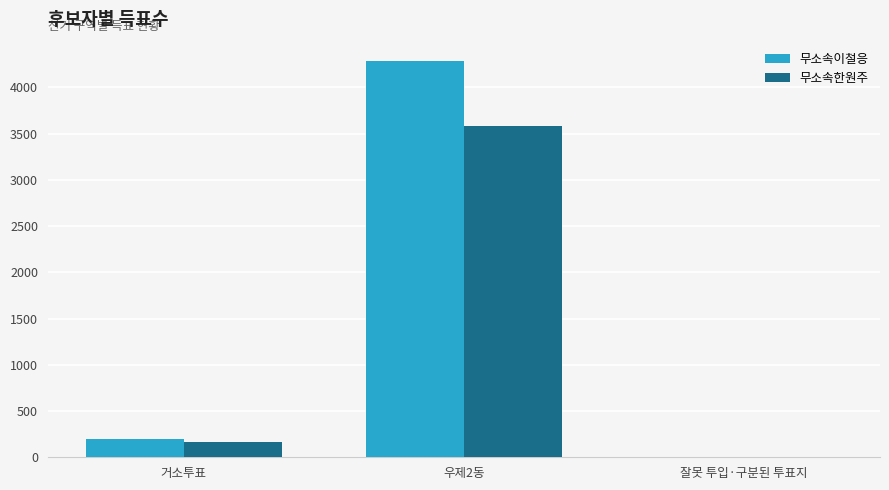

Reading left to right, transcribe all the data shown in this chart.

무소속이철응: 200	4280	1
무소속한원주: 167	3580	1